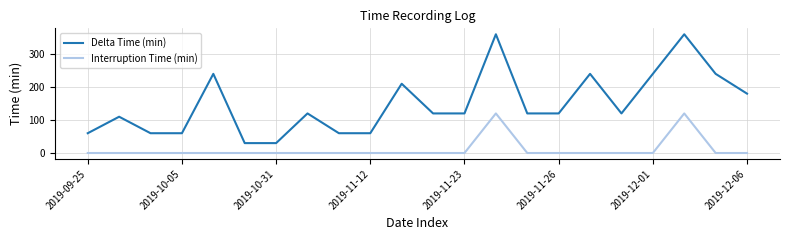

True or false: Interruption Time (min) and Delta Time (min) intersect in this chart.

False